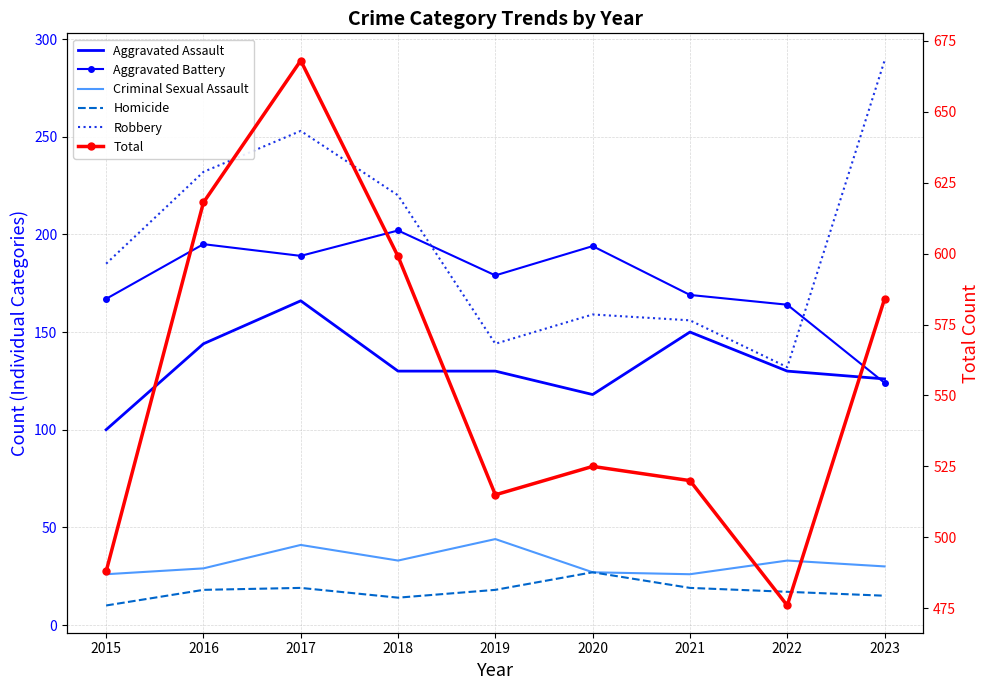

Rank the series at 2016 from highest to lowest value.

Total, Robbery, Aggravated Battery, Aggravated Assault, Criminal Sexual Assault, Homicide